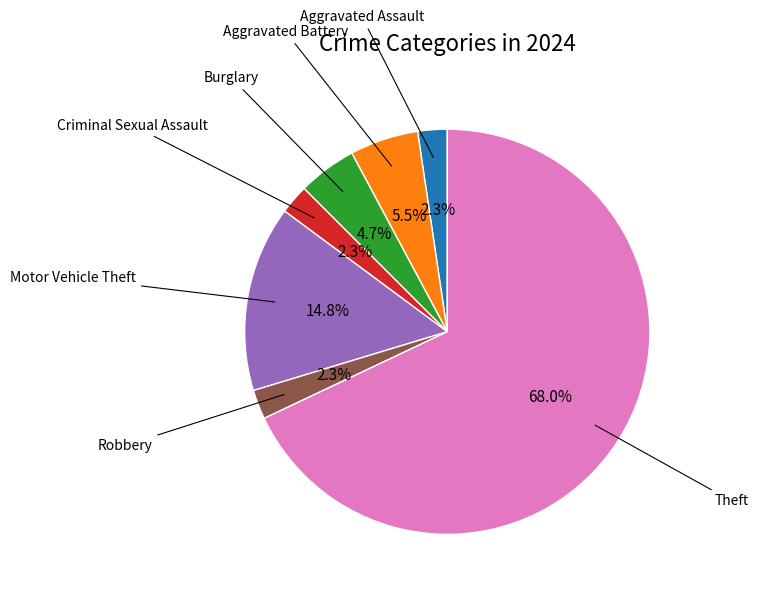

Is there any slice that represents more than half of the pie?

Yes